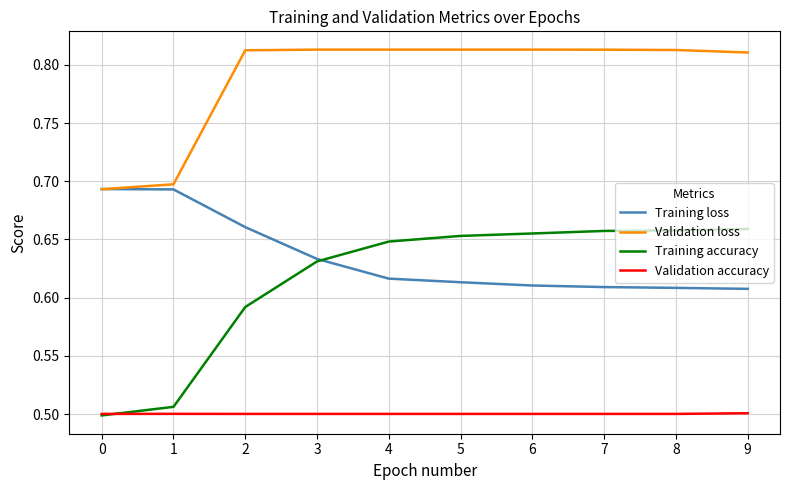

True or false: Validation accuracy and Validation loss cross at least once.

False